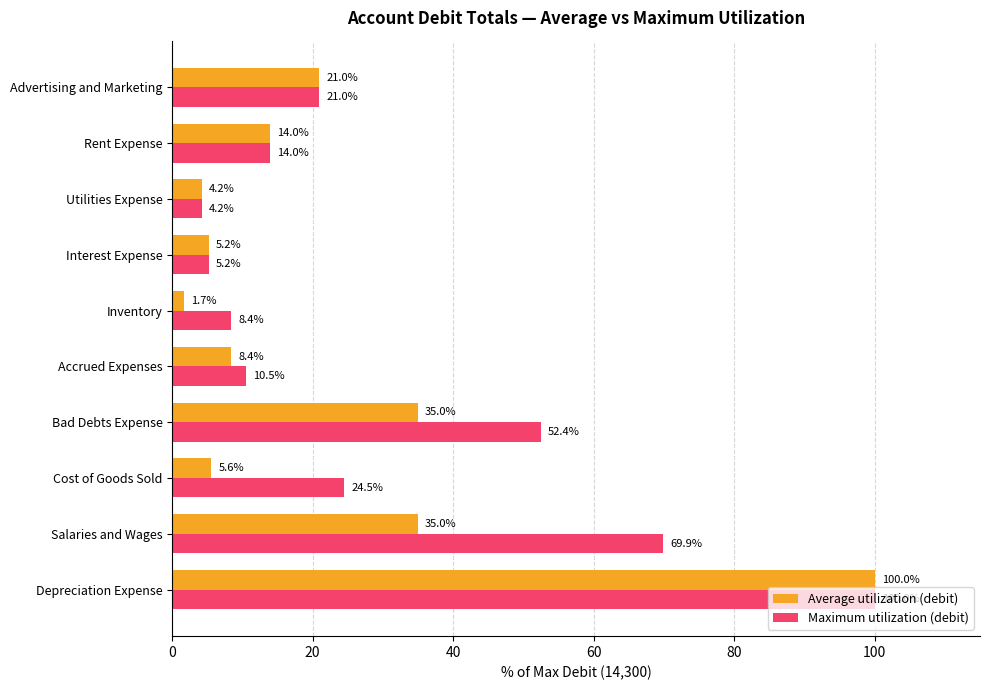

Which series has the widest spread of values?

Average utilization (debit)